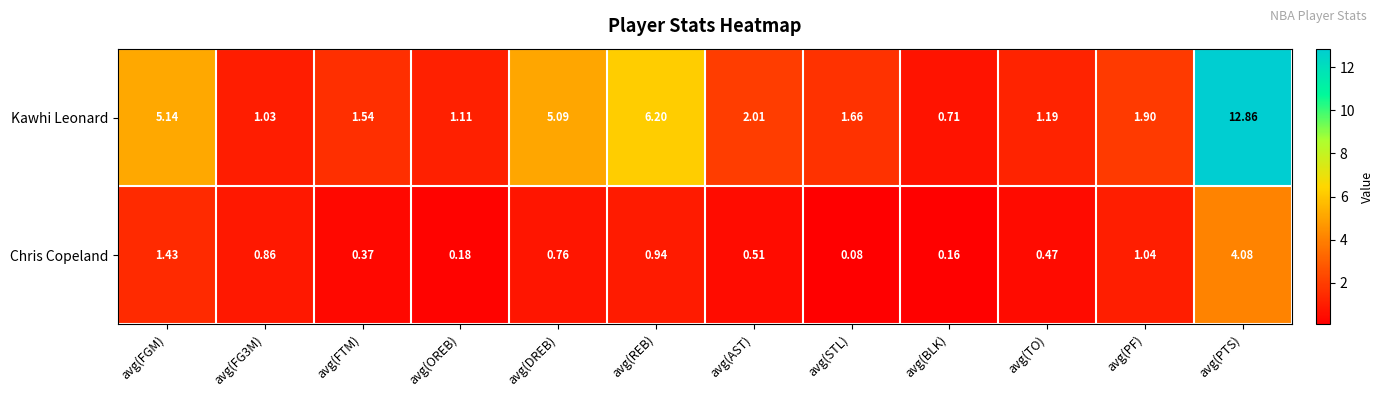

At which category is the sum across all series the highest?

avg(PTS)